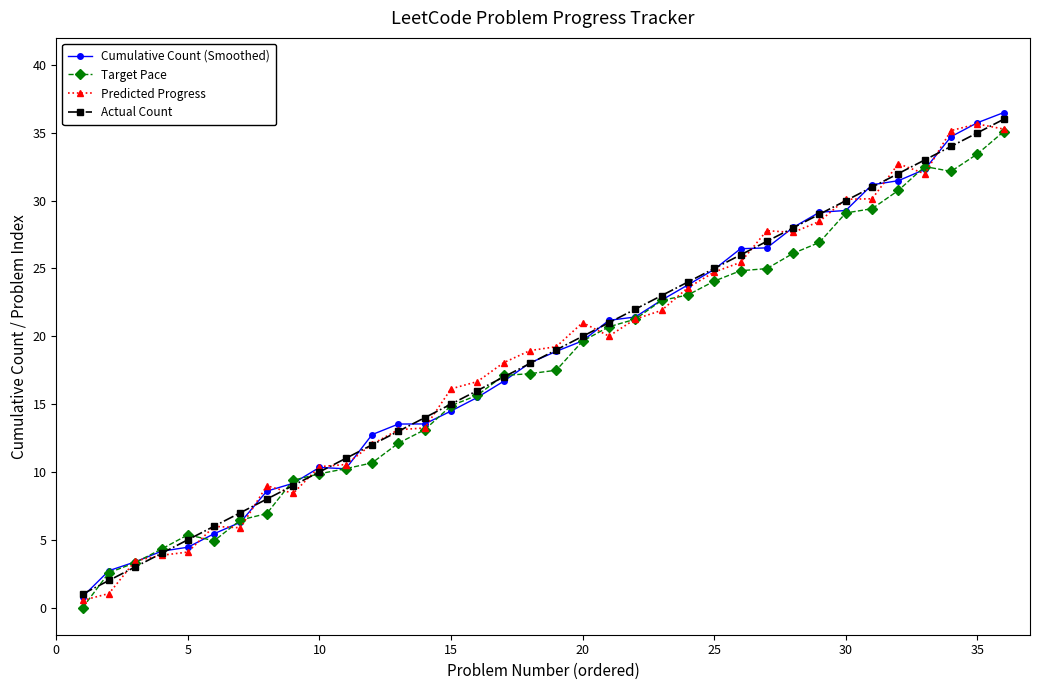

What is the maximum value for Predicted Progress?

35.7